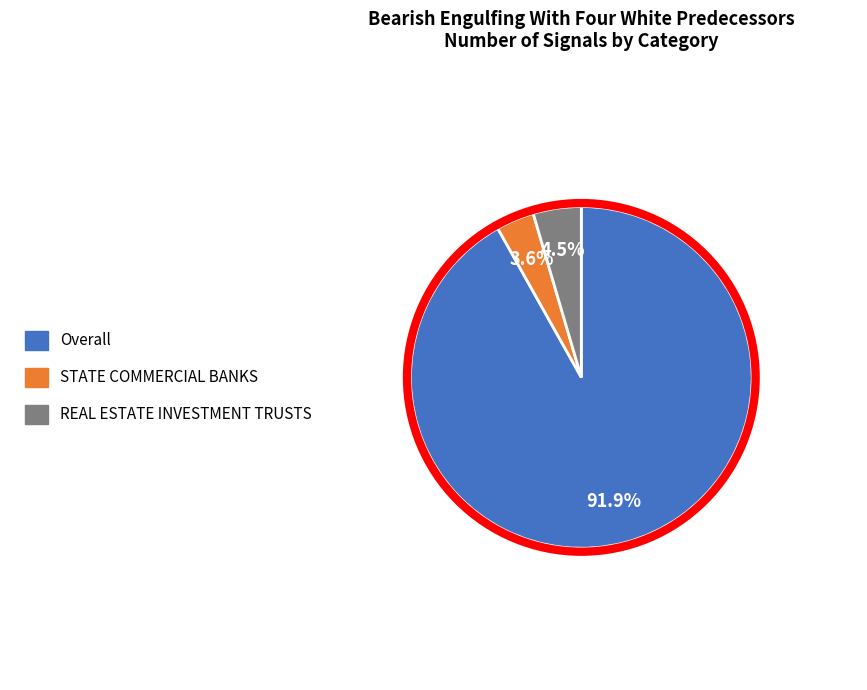

Is Overall the majority of the pie?

Yes